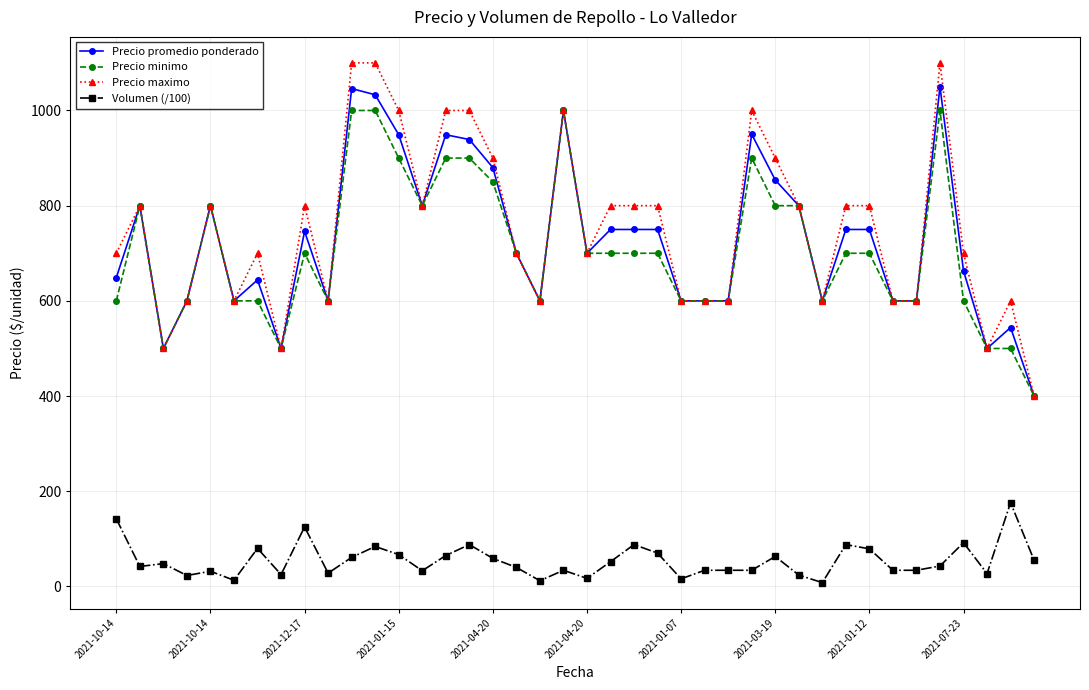

What is the maximum value shown in the chart?

1100